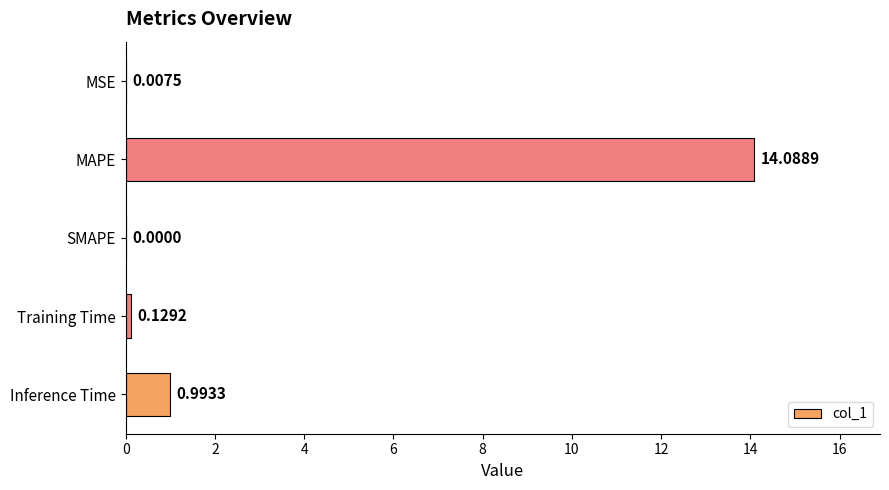

Are the bars grouped side by side (vs. stacked)?

No